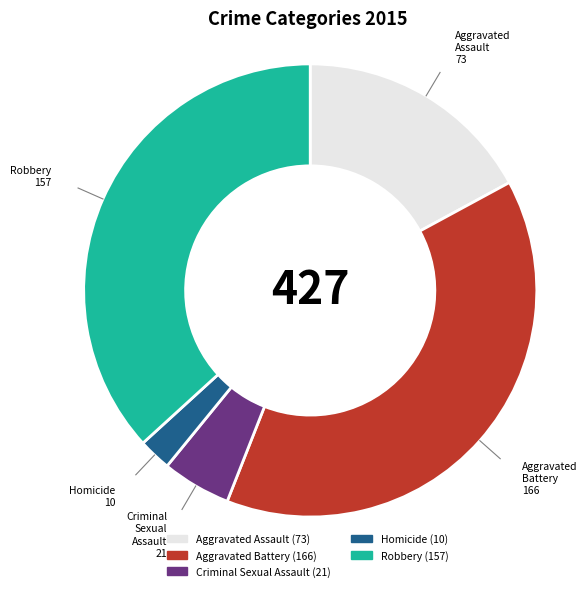

Is Robbery the majority of the pie?

No